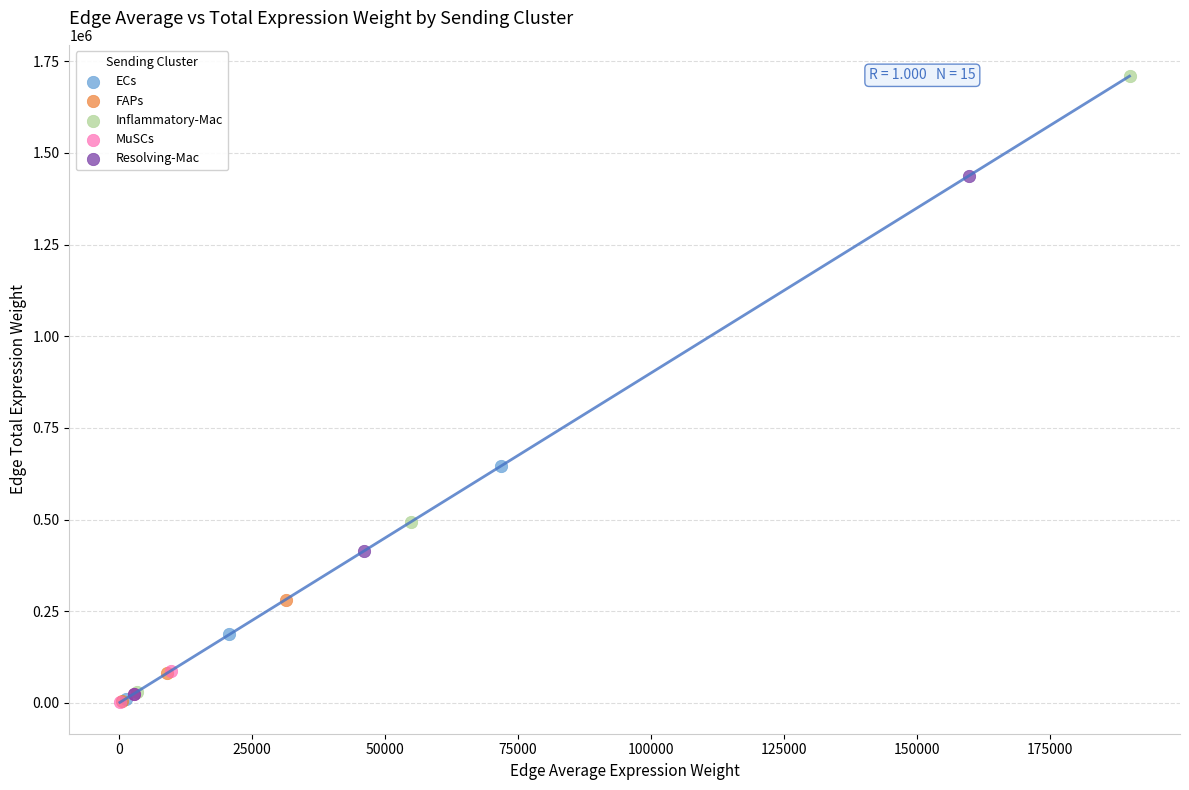

Which series has the widest spread of Y values?

Inflammatory-Mac